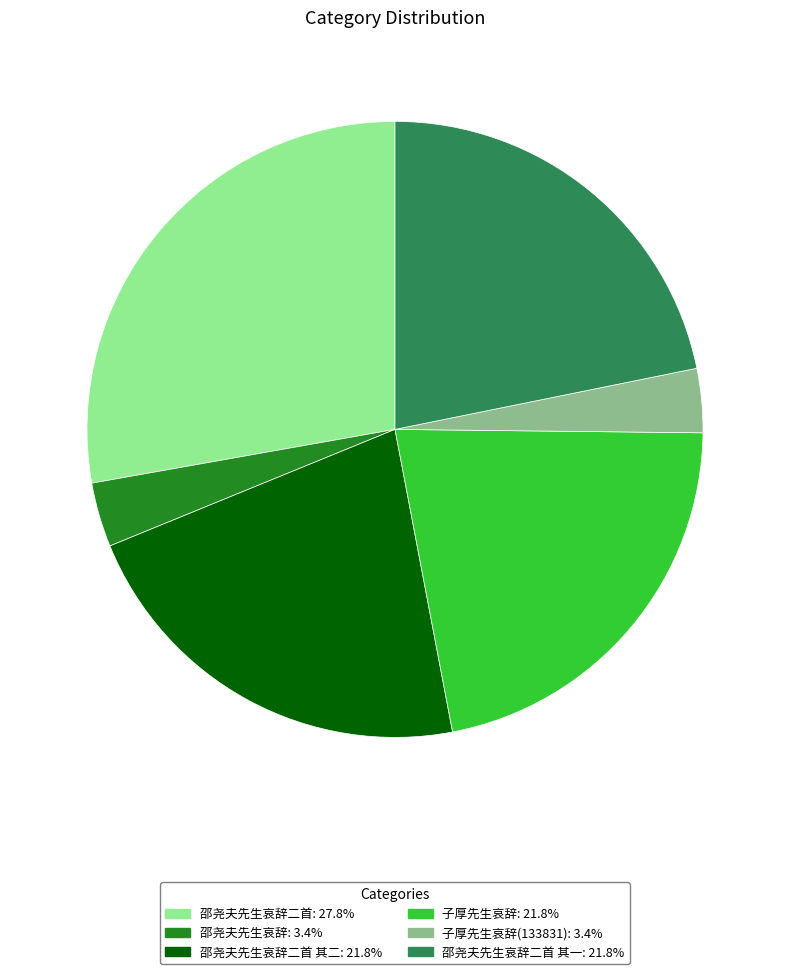

Does any single category account for the majority?

No